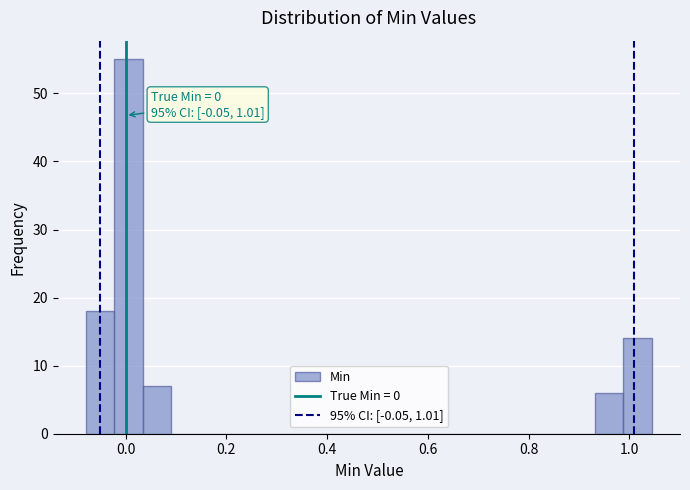

Read against the x-axis, roughly where is the centre of the tallest bar?

0.00